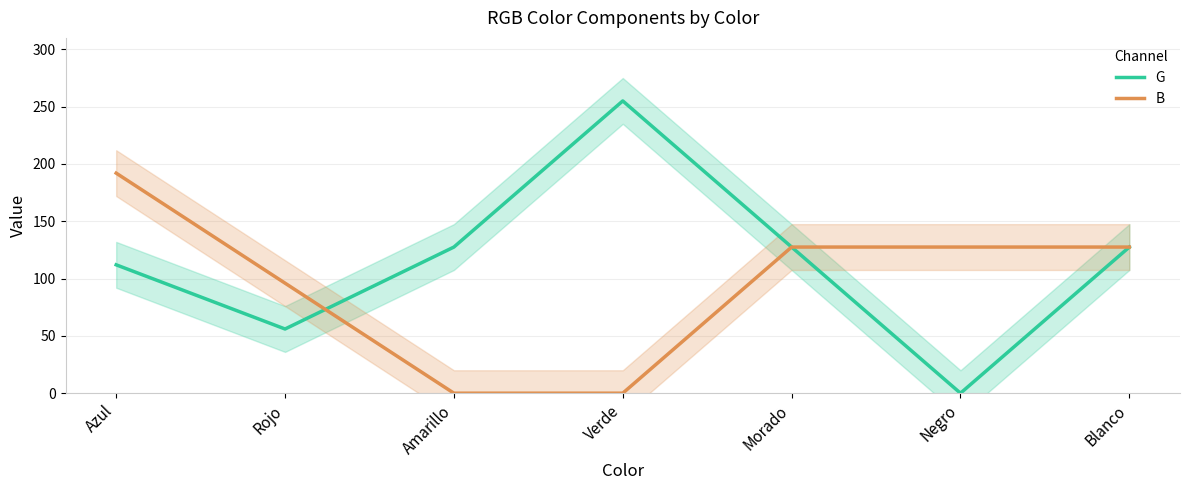

How many data points in G are less than 127?

3